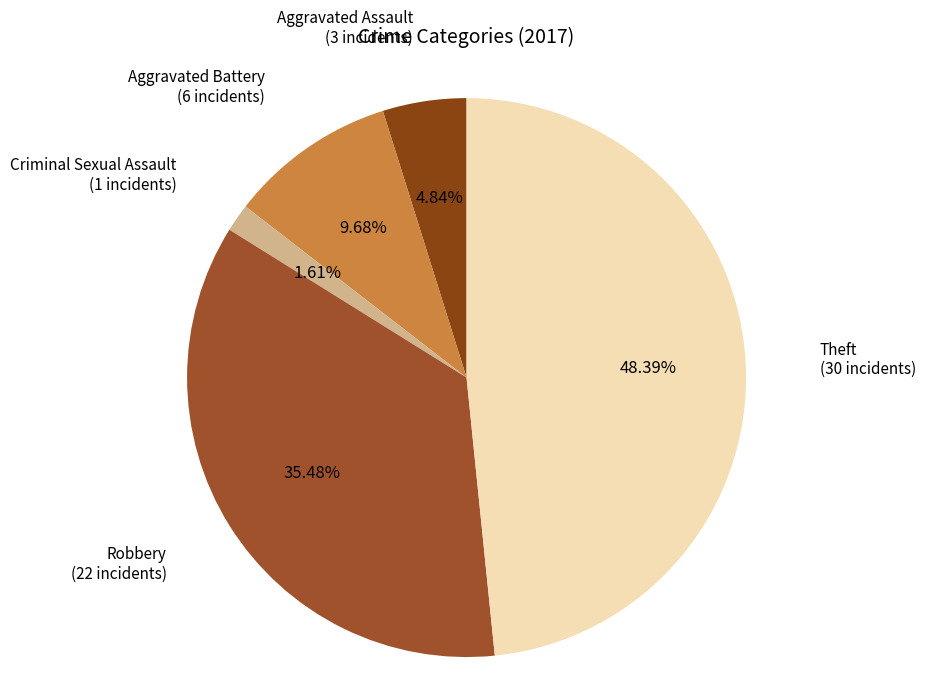

Is the sum of Aggravated Battery and Robbery greater than half?

No